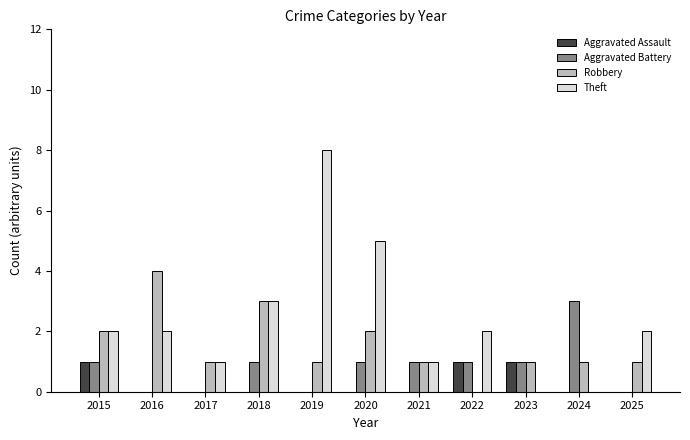

What is the maximum value shown in the chart?

8